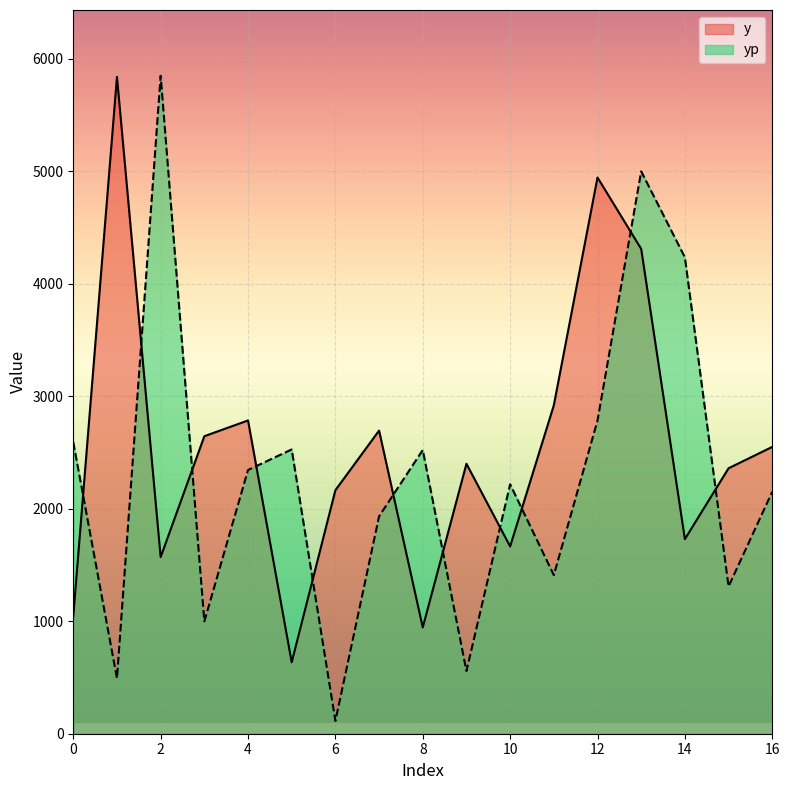

Which series has the largest total across all categories?

y